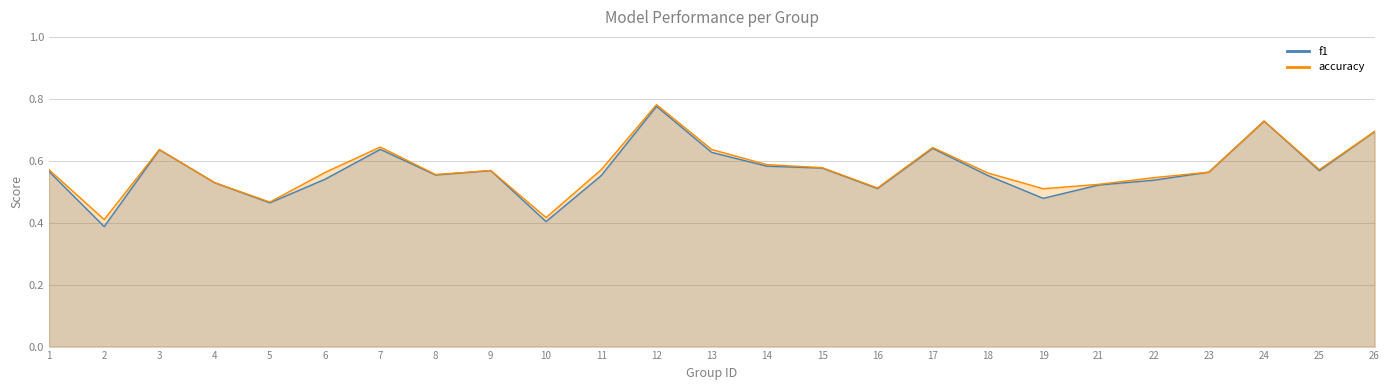

At which label does accuracy reach its minimum?

2